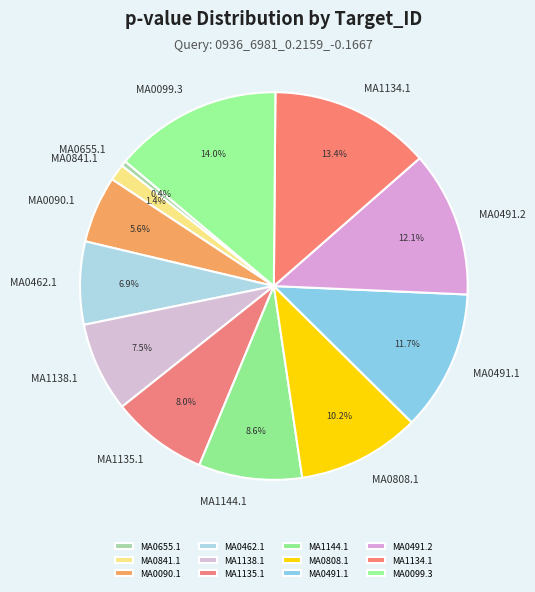

Which has a higher value, MA1144.1 or MA0099.3?

MA0099.3